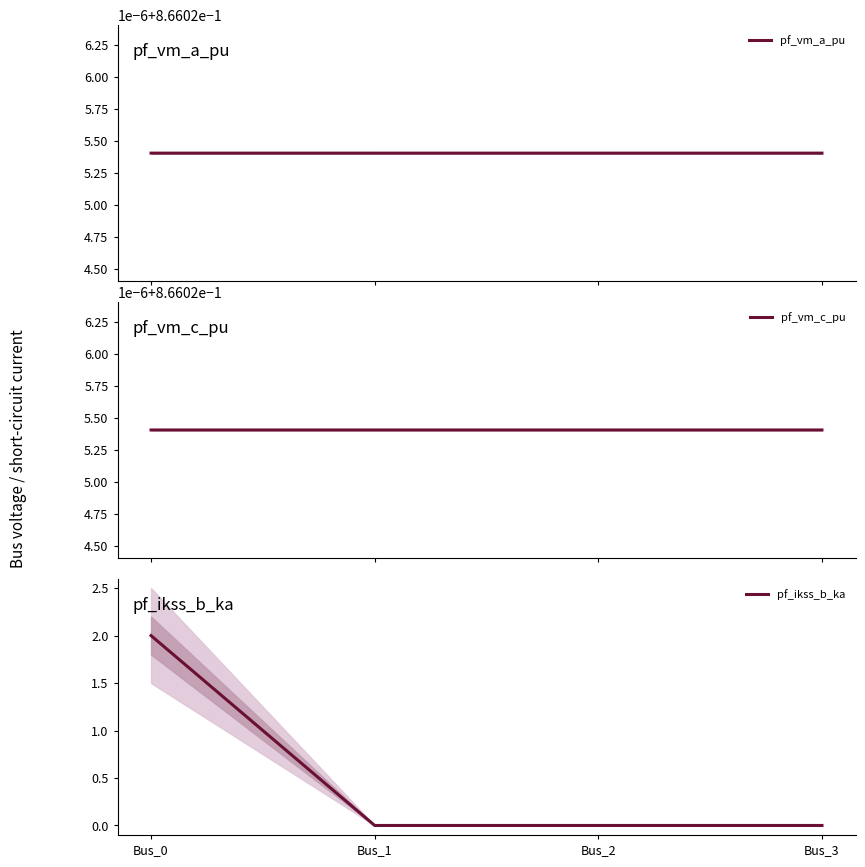

Which category has the highest value in the pf_vm_a_pu series?

Bus_0